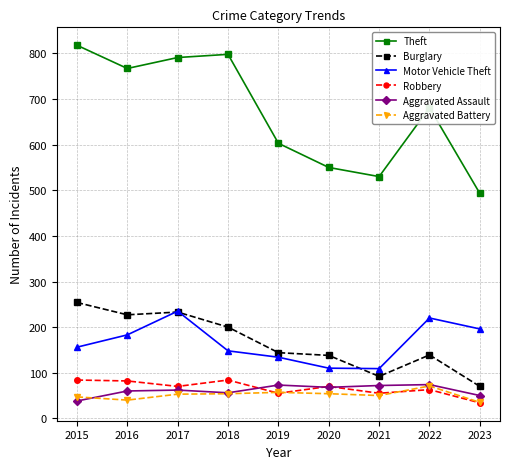

True or false: Aggravated Battery and Motor Vehicle Theft intersect in this chart.

False